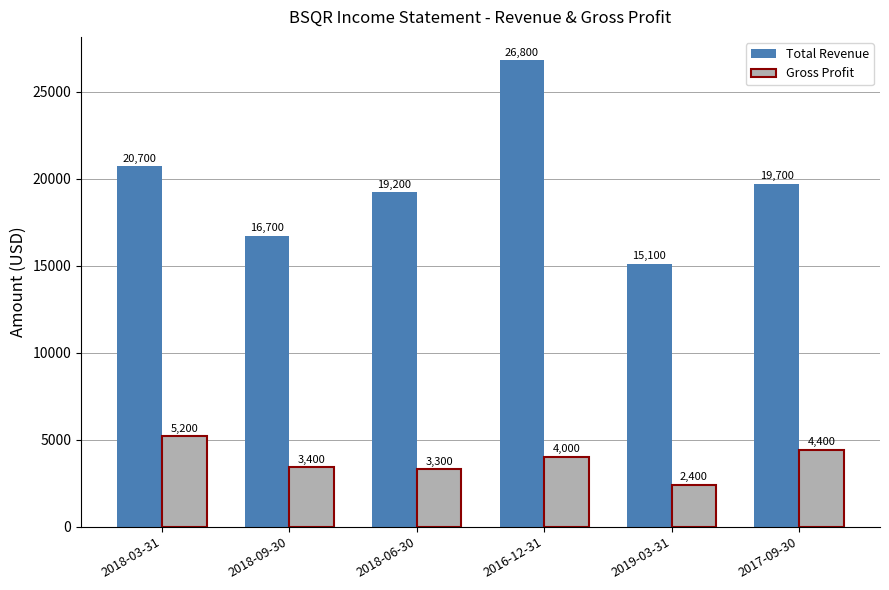

At how many categories does at least one series exceed 11069?

6